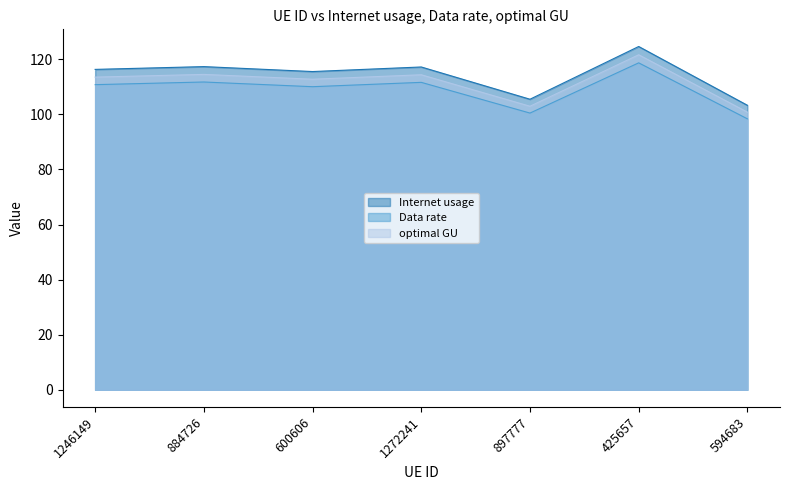

At which label is Data rate closest to 108?

600606